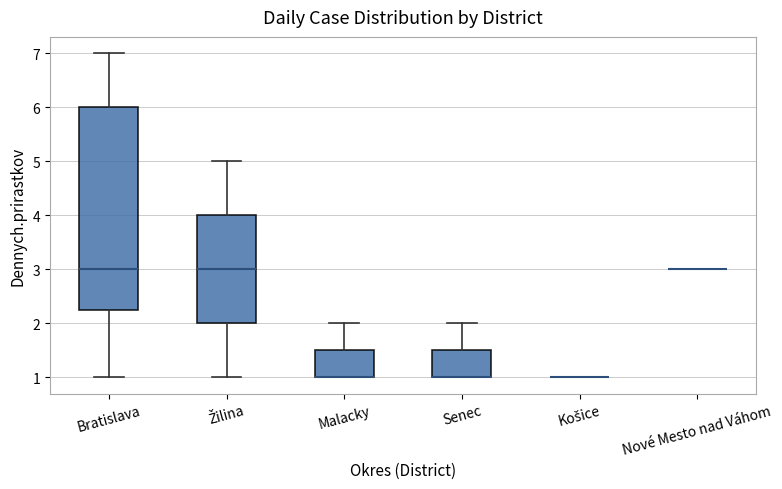

Reading left to right, transcribe this box plot: for each box, give where its median line is, the range the box spans, and where its two whiskers end, as read against the y-axis. The values are not printed on the chart, so give them approximately, as read against the axis.

Bratislava: median 3.0, box 2.3 to 6.0, whiskers 1.0 to 7.0
Žilina: median 3.0, box 2.0 to 4.0, whiskers 1.0 to 5.0
Malacky: median 1.0 (drawn on the box's lower edge), box 1.0 to 1.5, whiskers 1.0 to 2.0
Senec: median 1.0 (drawn on the box's lower edge), box 1.0 to 1.5, whiskers 1.0 to 2.0
Košice: box collapsed to a line at 1.0, whiskers 1.0 to 1.0
Nové Mesto nad Váhom: box collapsed to a line at 3.0, whiskers 3.0 to 3.0